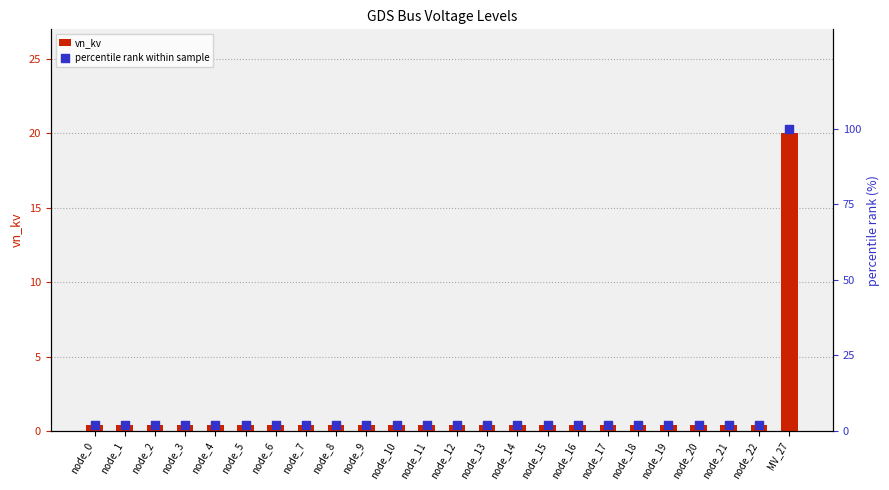

Which series has the largest Y range (max minus min)?

percentile rank within sample